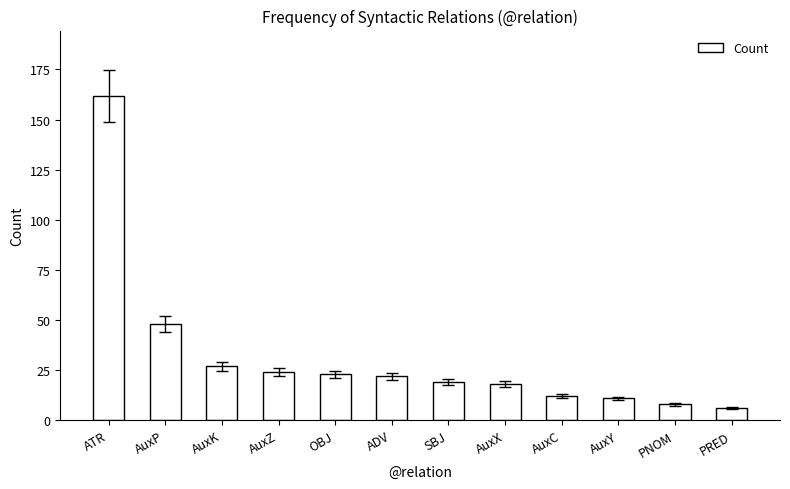

What is the change in value from ATR to PRED?

-156